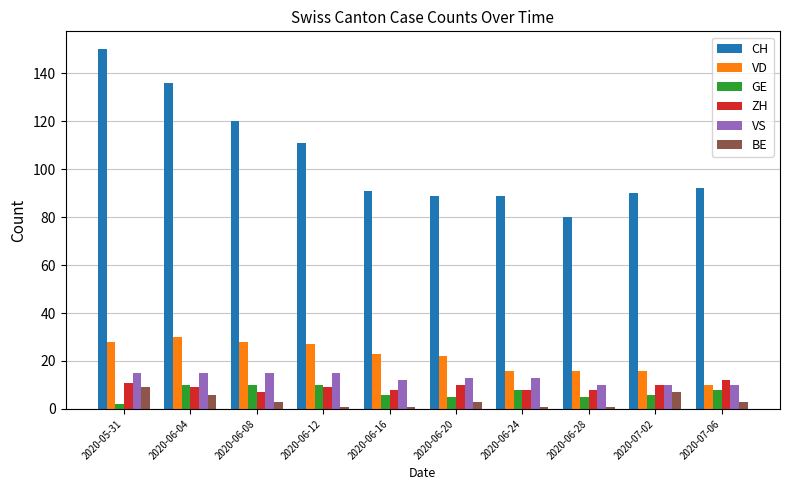

How many categories are shown in the chart?

10